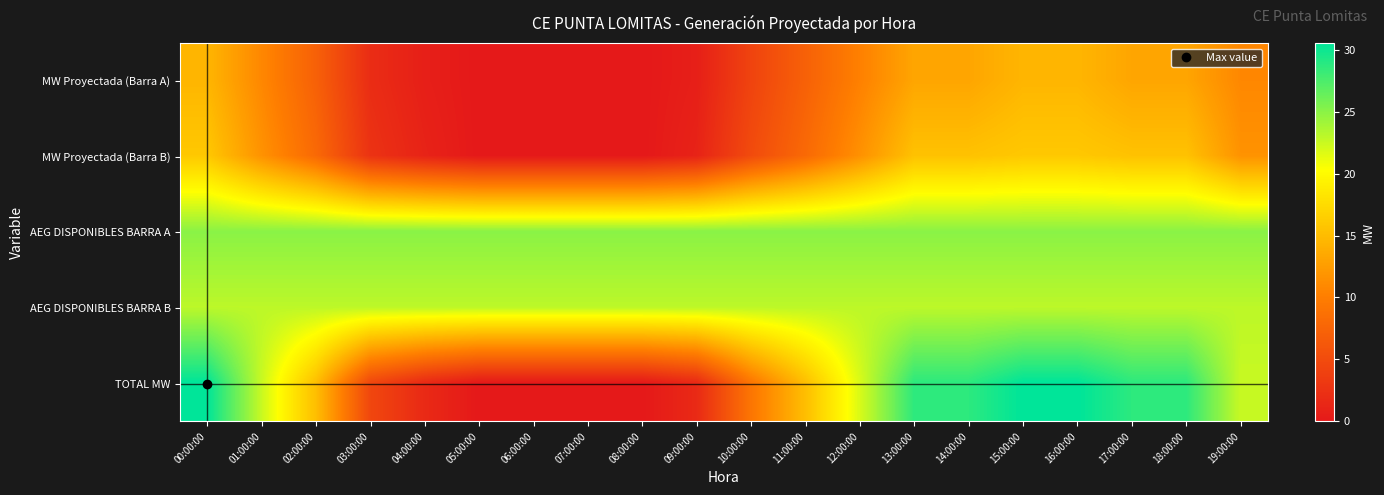

Reading left to right, transcribe all the data shown in this chart.

MW Proyectada (Barra A): 00:00:00=14.5	01:00:00=10.8	02:00:00=7.2	03:00:00=2.0	04:00:00=0.7	05:00:00=0.0	06:00:00=0.0	07:00:00=0.0	08:00:00=0.0	09:00:00=0.7	10:00:00=4.2	11:00:00=7.2	12:00:00=10.3	13:00:00=13.2	14:00:00=13.2	15:00:00=14.5	16:00:00=14.5	17:00:00=13.2	18:00:00=13.2	19:00:00=10.8
MW Proyectada (Barra B): 00:00:00=16.0	01:00:00=11.7	02:00:00=8.0	03:00:00=2.6	04:00:00=1.0	05:00:00=0.0	06:00:00=0.0	07:00:00=0.0	08:00:00=0.0	09:00:00=1.0	10:00:00=5.0	11:00:00=8.0	12:00:00=11.6	13:00:00=15.5	14:00:00=15.5	15:00:00=16.0	16:00:00=16.0	17:00:00=15.5	18:00:00=15.5	19:00:00=11.7
AEG DISPONIBLES BARRA A: 00:00:00=25.0	01:00:00=25.0	02:00:00=25.0	03:00:00=25.0	04:00:00=25.0	05:00:00=25.0	06:00:00=25.0	07:00:00=25.0	08:00:00=25.0	09:00:00=25.0	10:00:00=25.0	11:00:00=25.0	12:00:00=25.0	13:00:00=25.0	14:00:00=25.0	15:00:00=25.0	16:00:00=25.0	17:00:00=25.0	18:00:00=25.0	19:00:00=25.0
AEG DISPONIBLES BARRA B: 00:00:00=23.0	01:00:00=23.0	02:00:00=23.0	03:00:00=23.0	04:00:00=23.0	05:00:00=23.0	06:00:00=23.0	07:00:00=23.0	08:00:00=23.0	09:00:00=23.0	10:00:00=23.0	11:00:00=23.0	12:00:00=23.0	13:00:00=23.0	14:00:00=23.0	15:00:00=23.0	16:00:00=23.0	17:00:00=23.0	18:00:00=23.0	19:00:00=23.0
TOTAL MW: 00:00:00=30.5	01:00:00=22.6	02:00:00=15.2	03:00:00=4.6	04:00:00=1.7	05:00:00=0.0	06:00:00=0.0	07:00:00=0.0	08:00:00=0.0	09:00:00=1.7	10:00:00=9.2	11:00:00=15.2	12:00:00=21.9	13:00:00=28.7	14:00:00=28.7	15:00:00=30.5	16:00:00=30.5	17:00:00=28.7	18:00:00=28.7	19:00:00=22.6